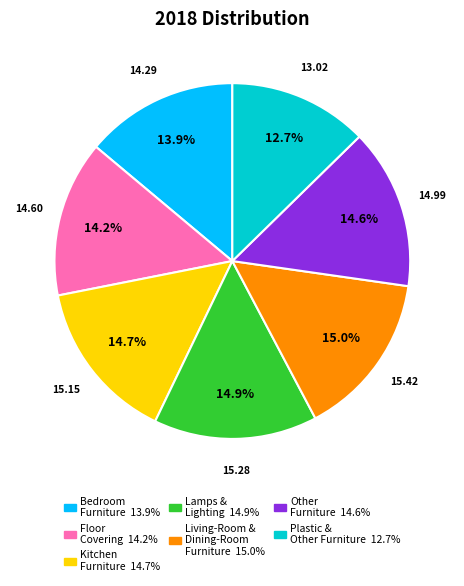

Between Plastic & Other Furniture and Other Furniture, which is larger?

Other Furniture